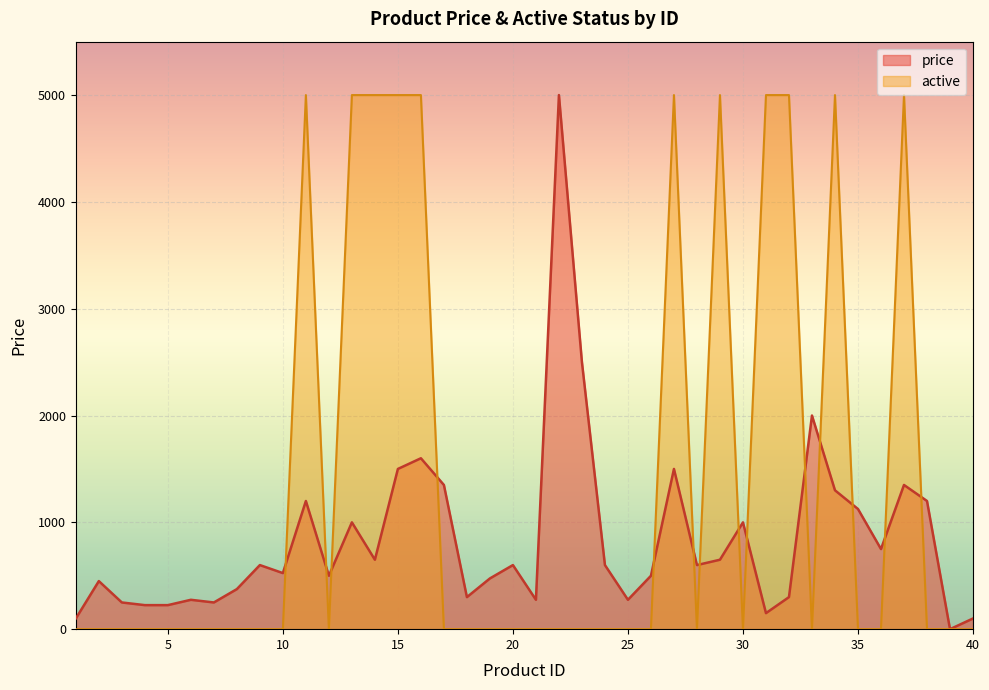

What is the difference between the highest and lowest values at 26?

500